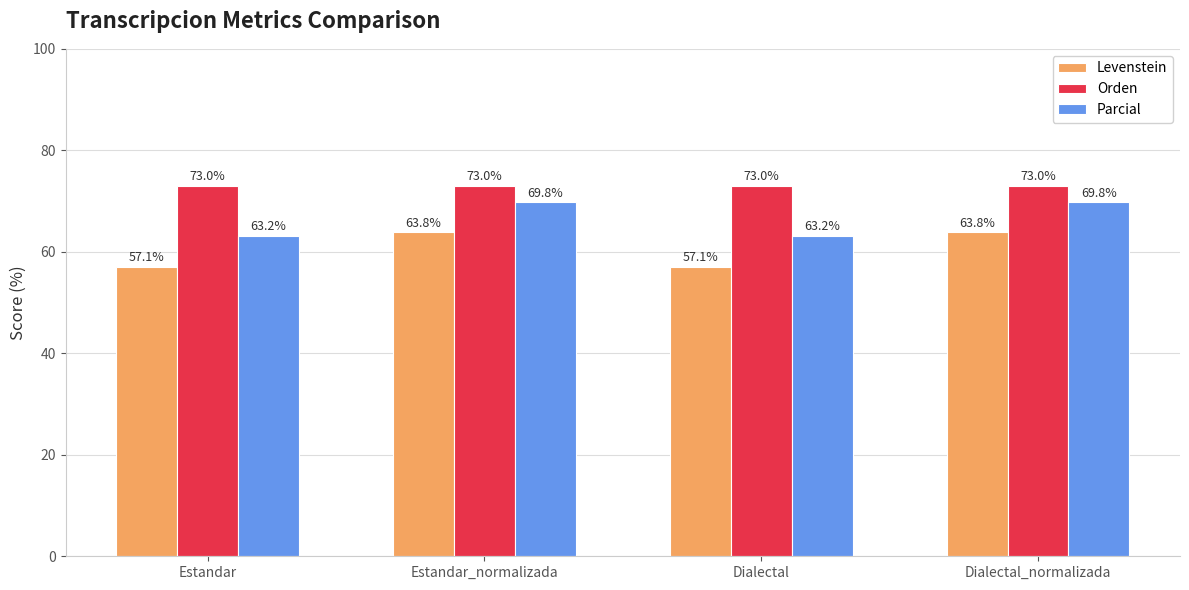

What is the smallest value displayed?

57.1